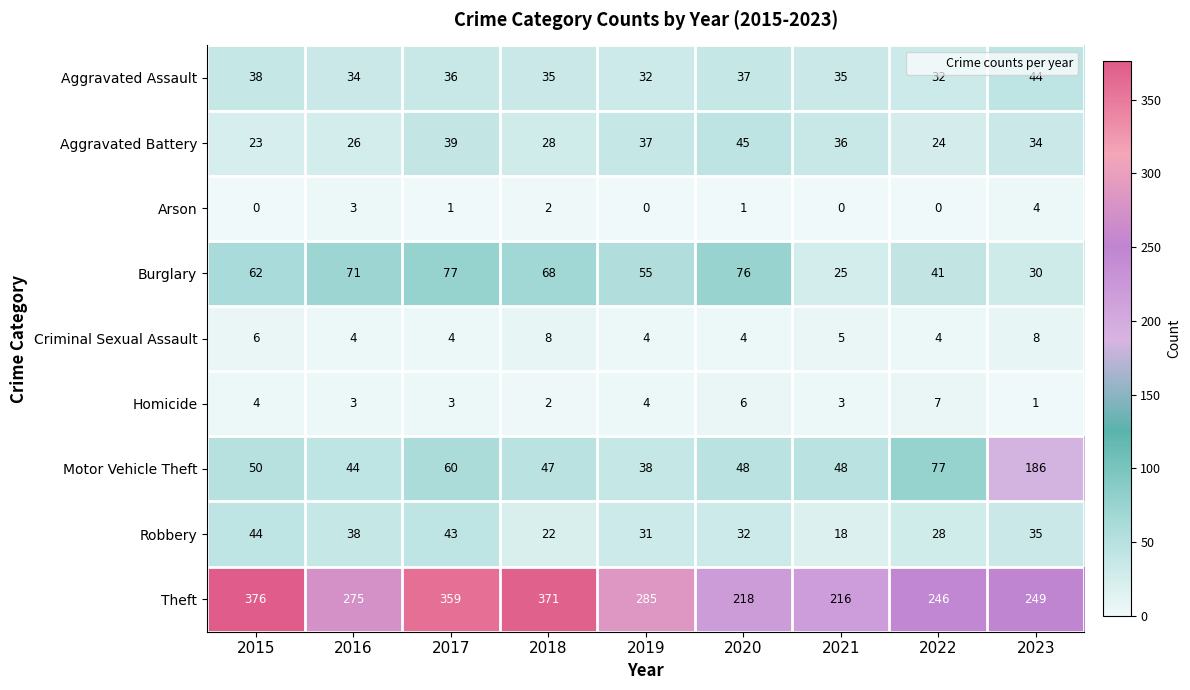

At 2020, list the series in order from smallest to largest.

Arson, Criminal Sexual Assault, Homicide, Robbery, Aggravated Assault, Aggravated Battery, Motor Vehicle Theft, Burglary, Theft